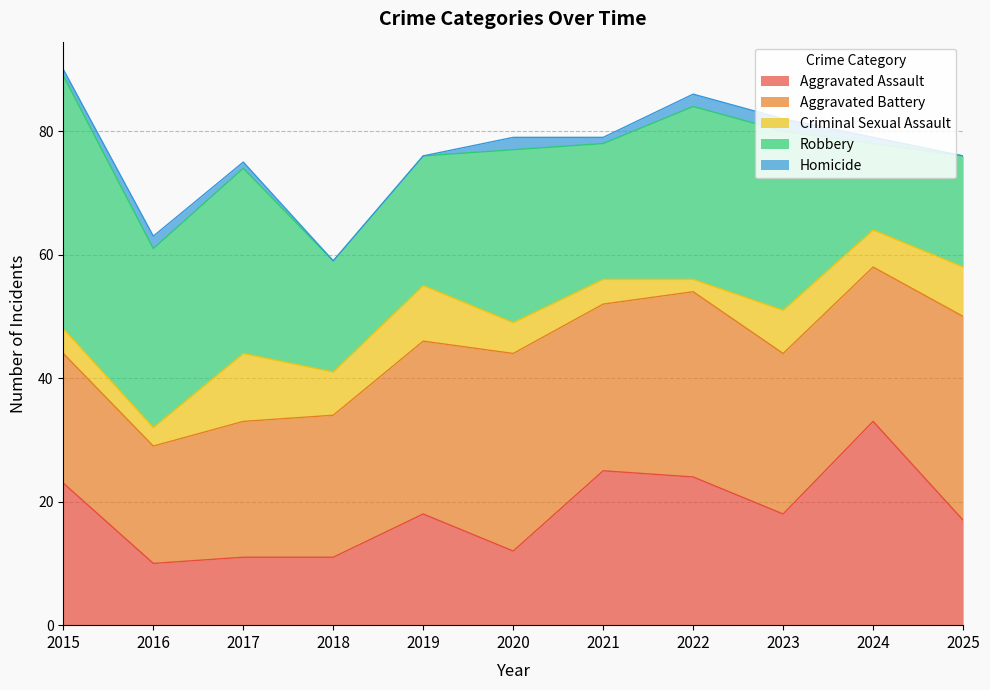

How many distinct data groups are displayed?

5